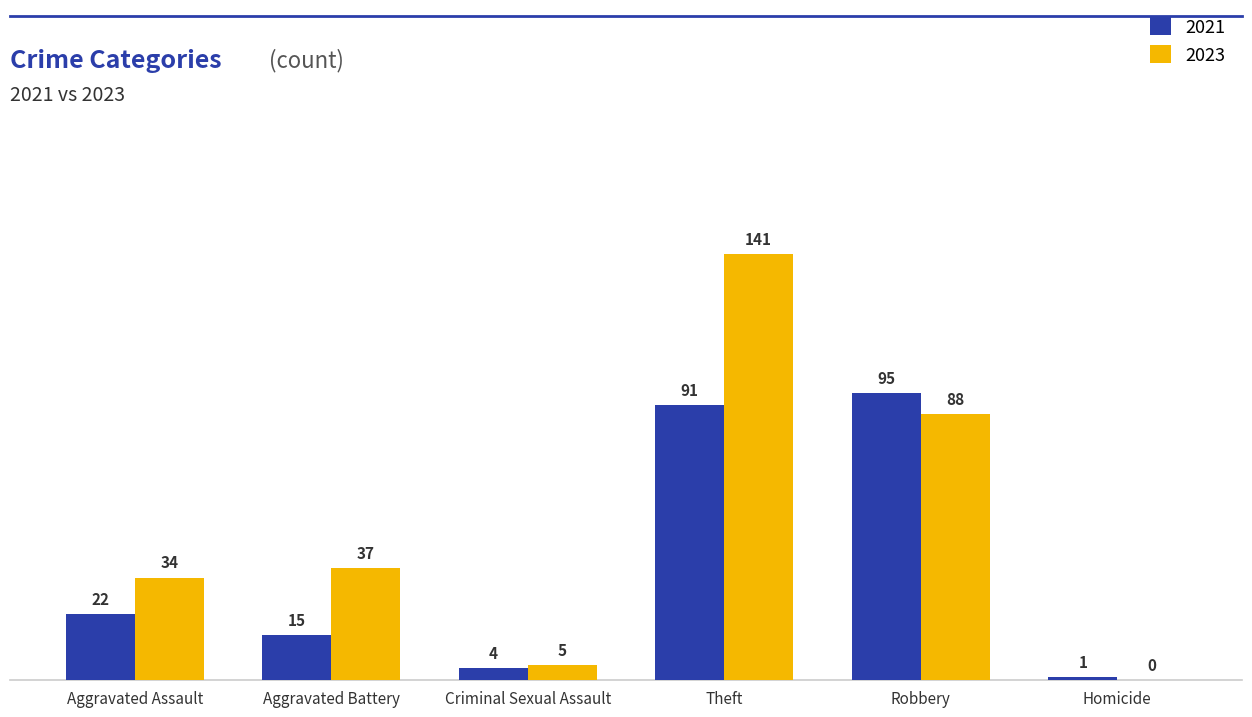

Which series changed the most between Criminal Sexual Assault and Robbery?

2021